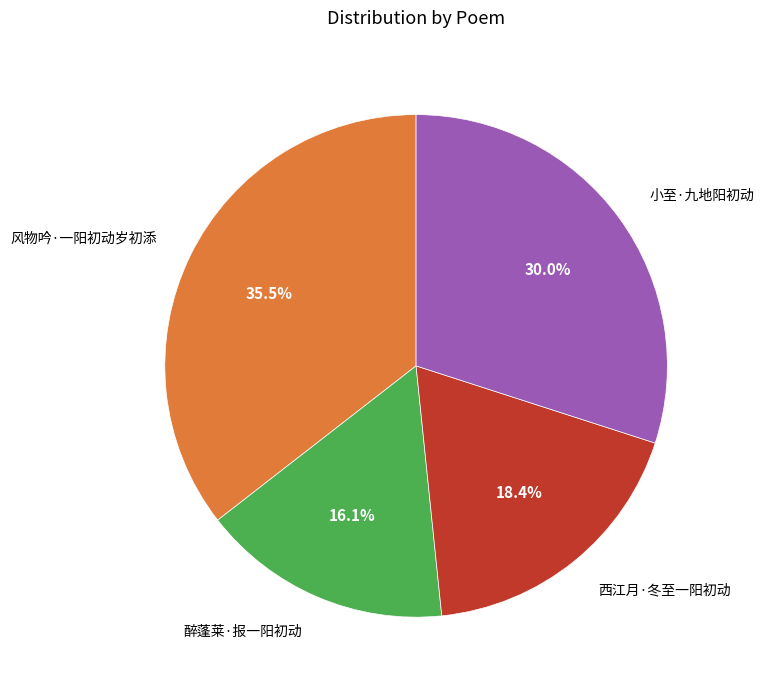

True or false: 小至·九地阳初动 accounts for 36% of the total.

False